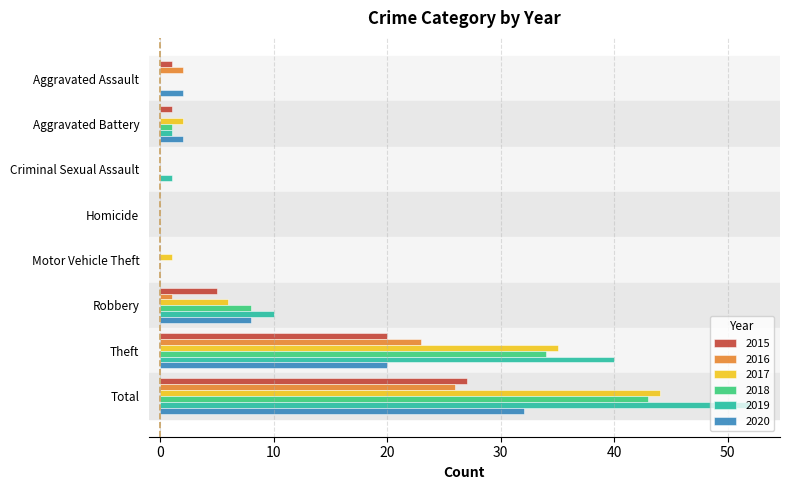

The value of 2020 at Theft is 20. True or false?

True